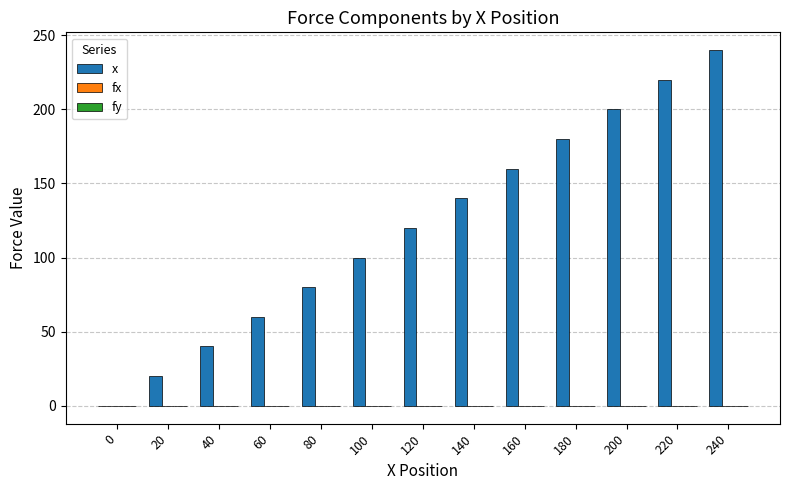

How many data points does each series have?

13